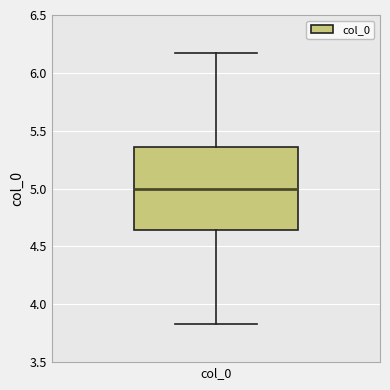

Where does the median line of the box for col_0 sit on the y-axis? The values are not printed on the chart, so give them approximately, as read against the axis.

5.00